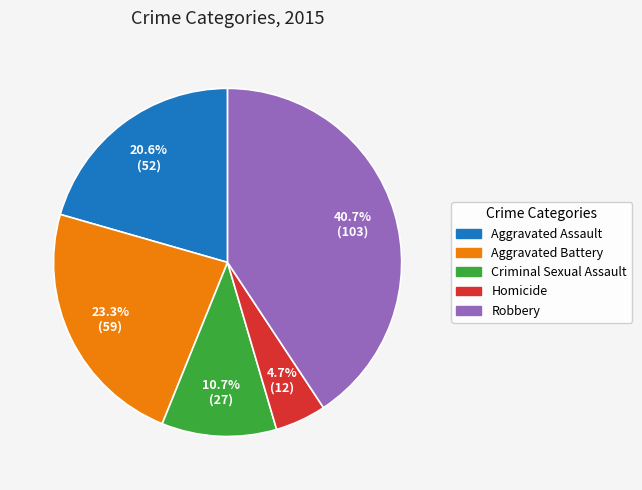

How many slices are in this pie chart?

5